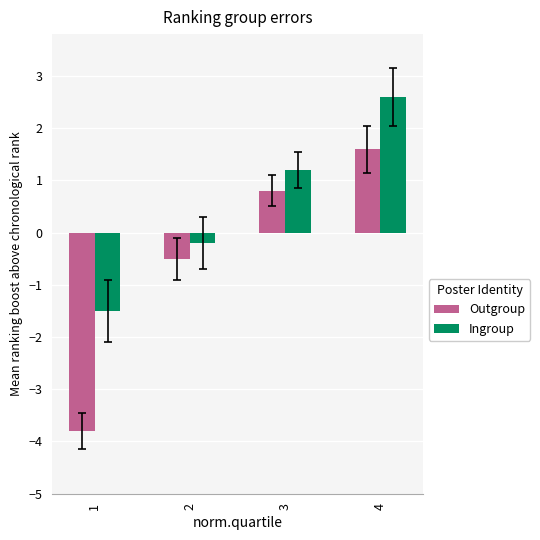

What is the value of the Ingroup bar at the 1st from the left?

-1.5